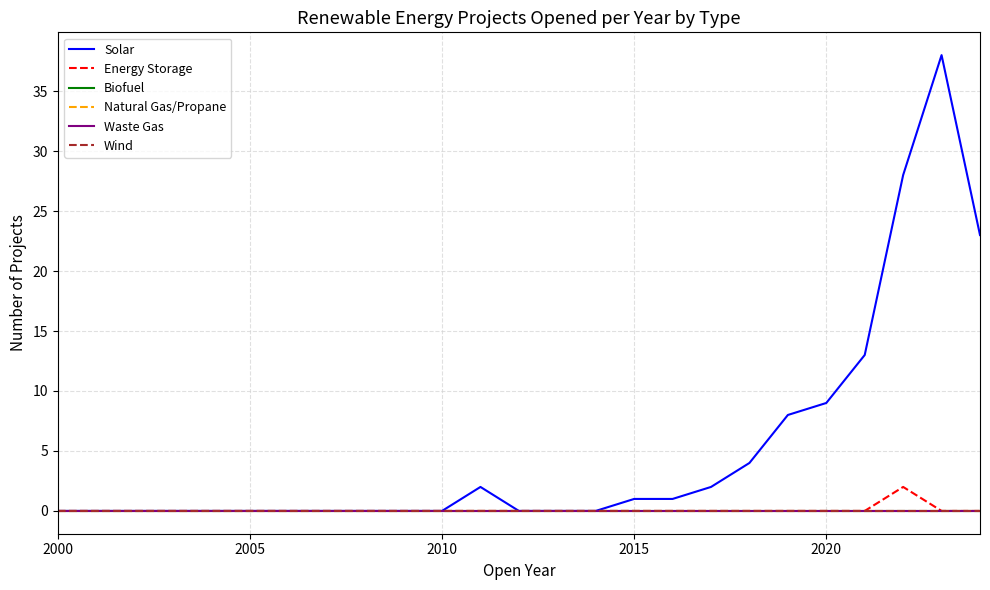

Is this an area chart (filled region under the line)?

No